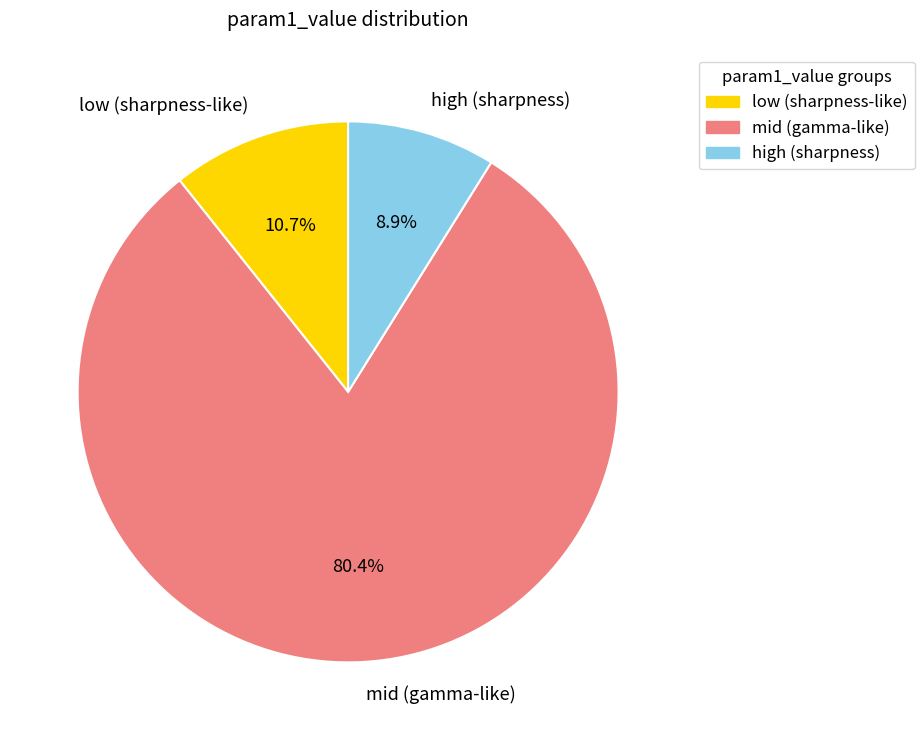

Does any single category account for the majority?

Yes